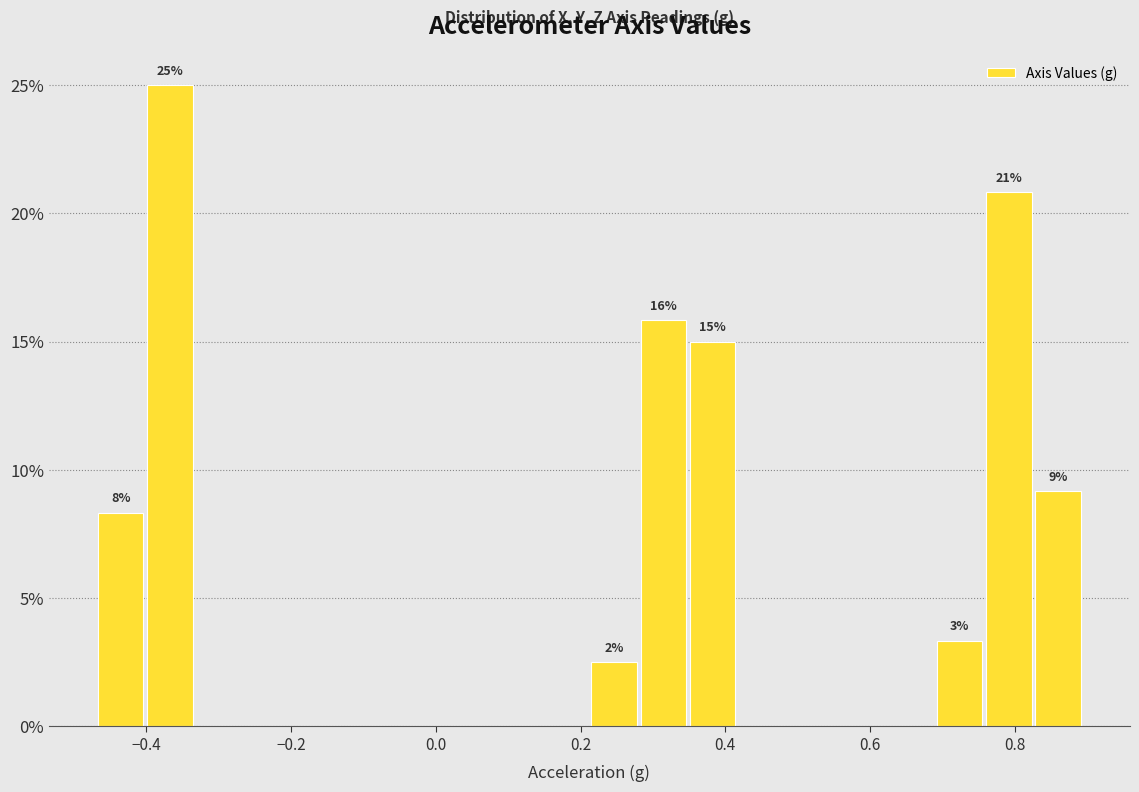

Read against the x-axis, roughly where is the centre of the tallest bar?

-0.36